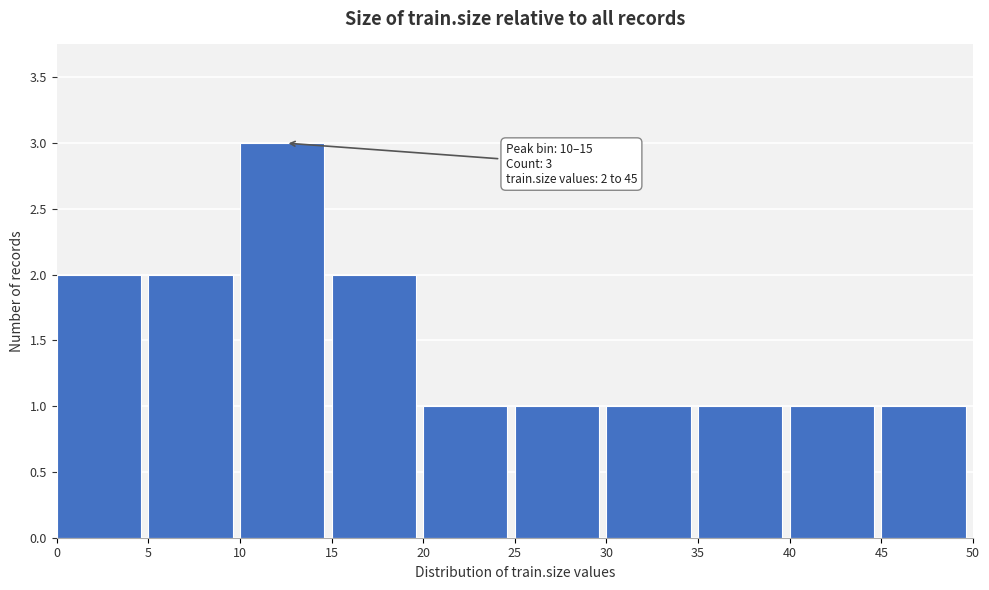

Which range on the x-axis has the tallest bar?

10 to 15